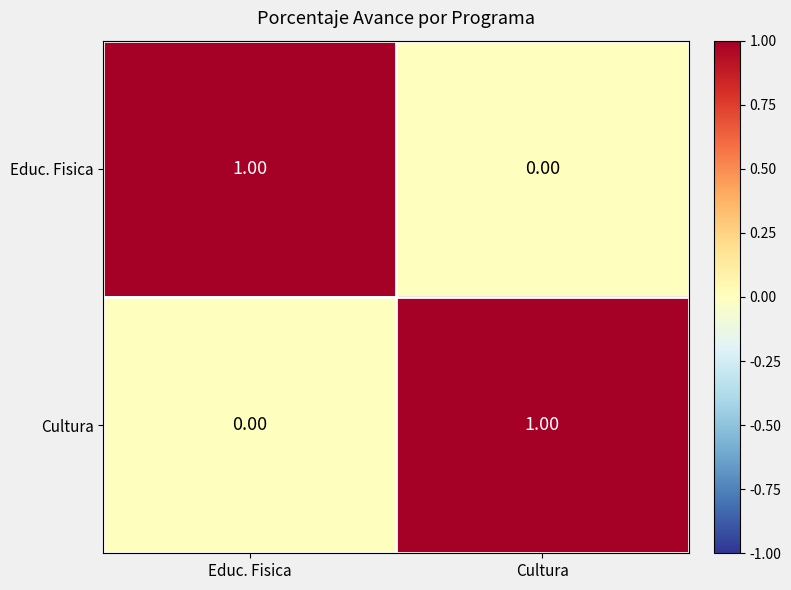

What is the spread (max minus min) of values at Educ. Fisica?

1